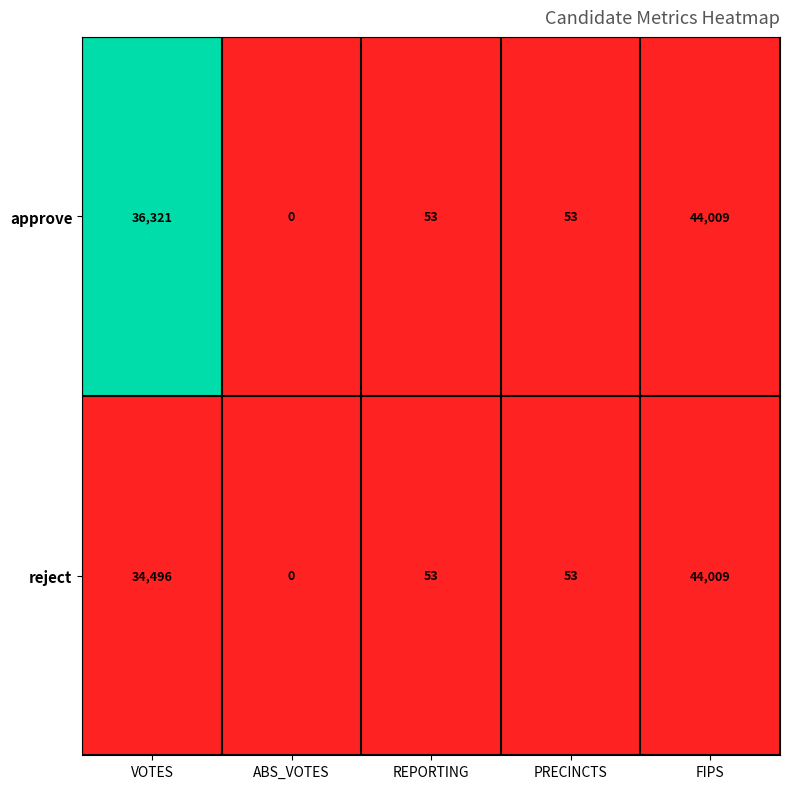

Reading left to right, what are all the values shown in this chart?

approve: VOTES=36321	ABS_VOTES=0	REPORTING=53	PRECINCTS=53	FIPS=44009
reject: VOTES=34496	ABS_VOTES=0	REPORTING=53	PRECINCTS=53	FIPS=44009